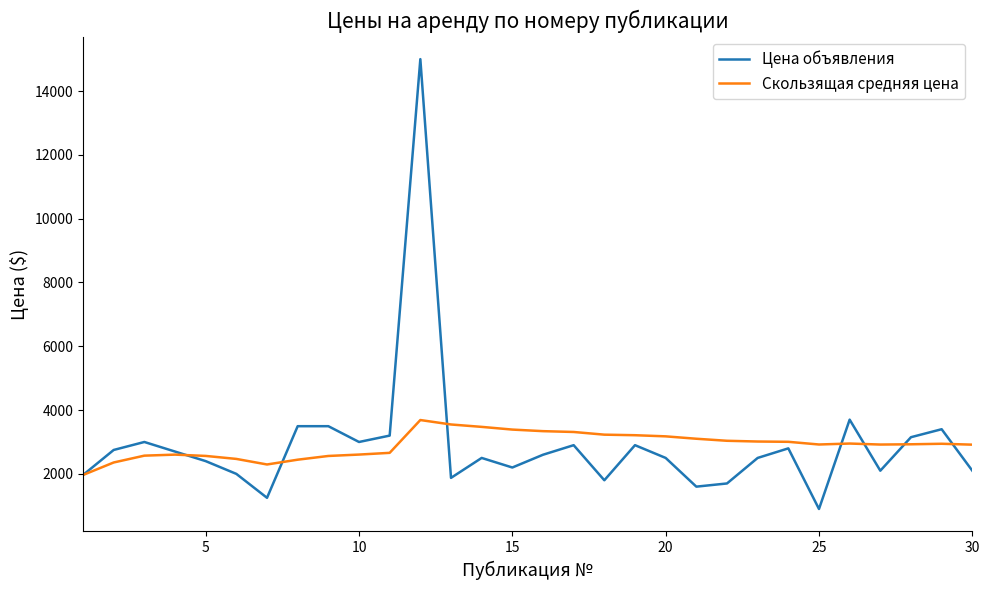

What is the minimum value for Скользящая средняя цена?

1965.0